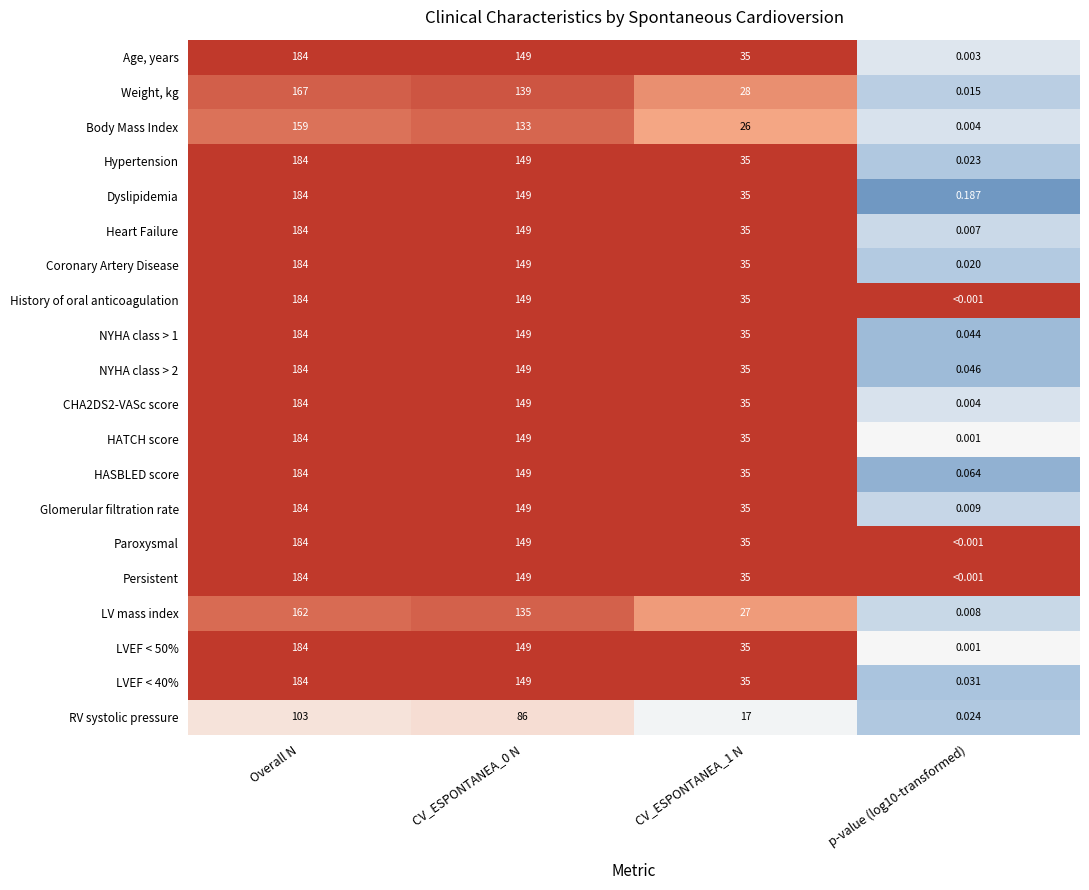

Where does the CHA2DS2-VASc score series first go above 149?

Overall N